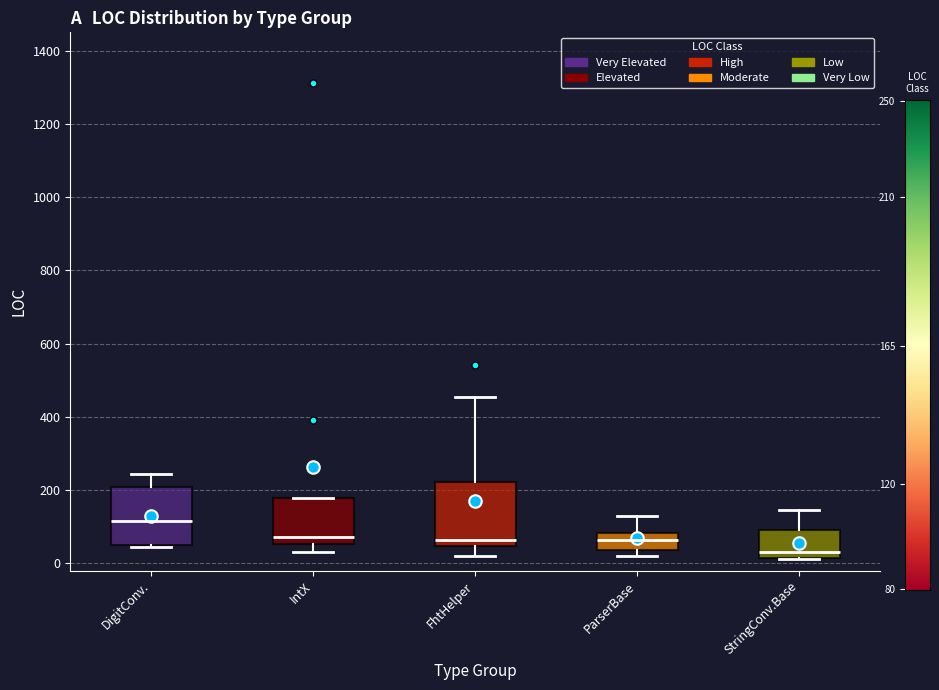

Reading left to right, transcribe this box plot: for each box, give where its median line is, the range the box spans, and where its two whiskers end, as read against the y-axis. The values are not printed on the chart, so give them approximately, as read against the axis.

DigitConv.: median 120, box 60 to 200, whiskers 40 to 240
IntX: median 80, box 60 to 180, whiskers 40 to 180
FhtHelper: median 60, box 40 to 220, whiskers 20 to 460
ParserBase: median 60, box 40 to 80, whiskers 20 to 120
StringConv.Base: median 40, box 20 to 100, whiskers 20 to 140